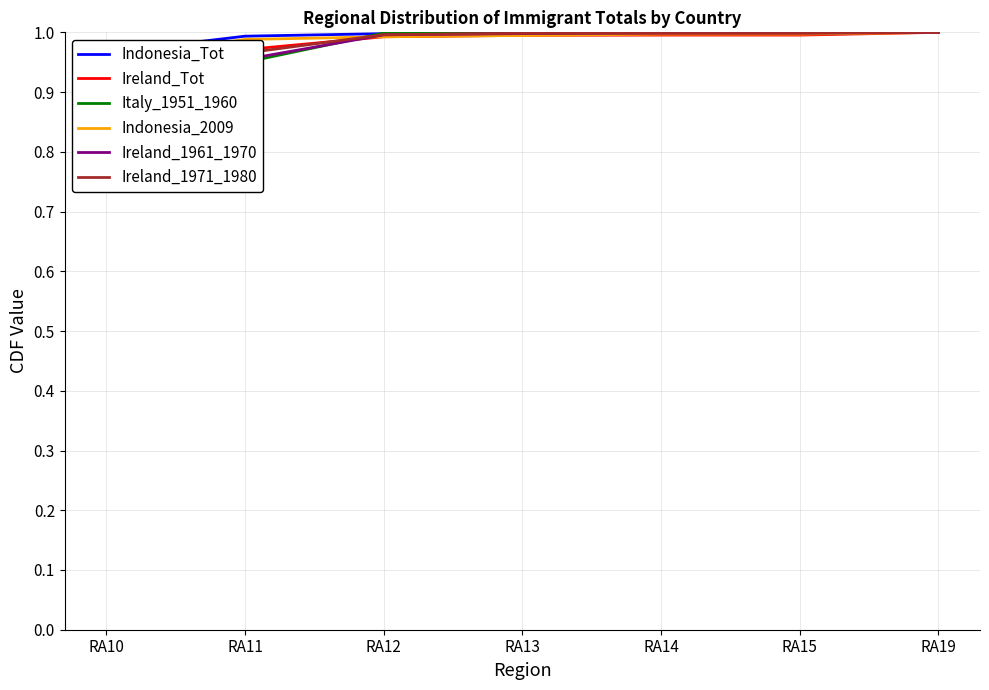

What value does the Italy_1951_1960 series have at RA19?

1.0